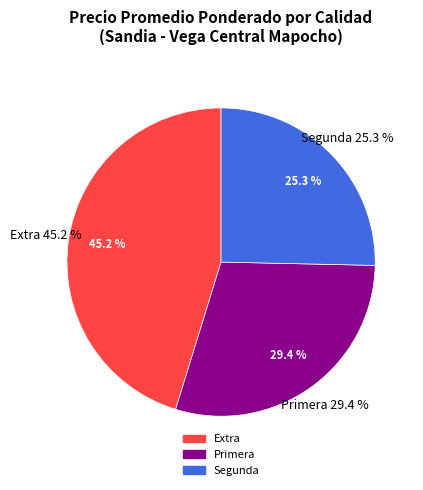

How many slices are in this pie chart?

3